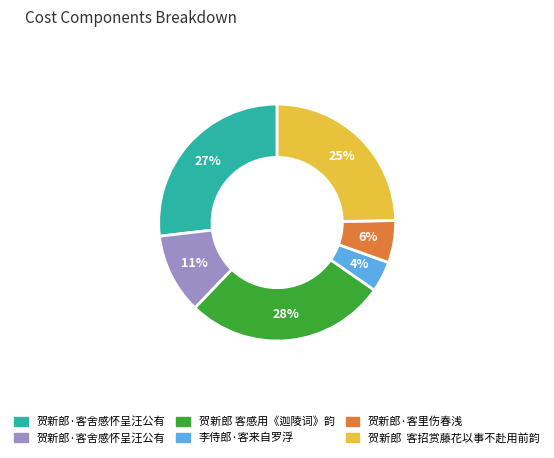

Is there any slice that represents more than half of the pie?

No